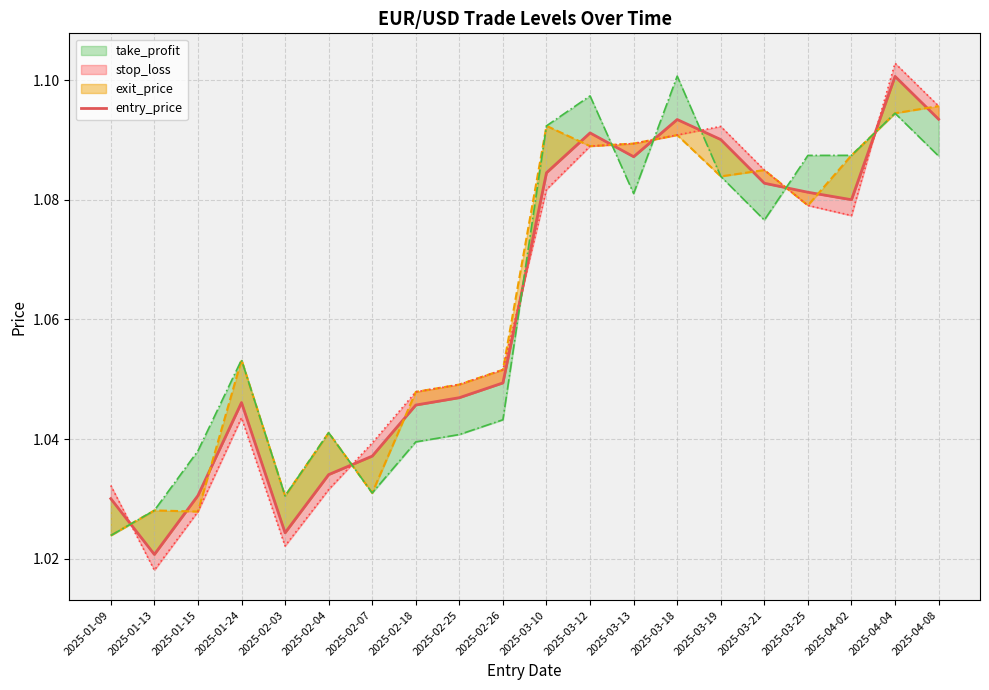

What is the label of the 16th point from the right?

2025-02-03